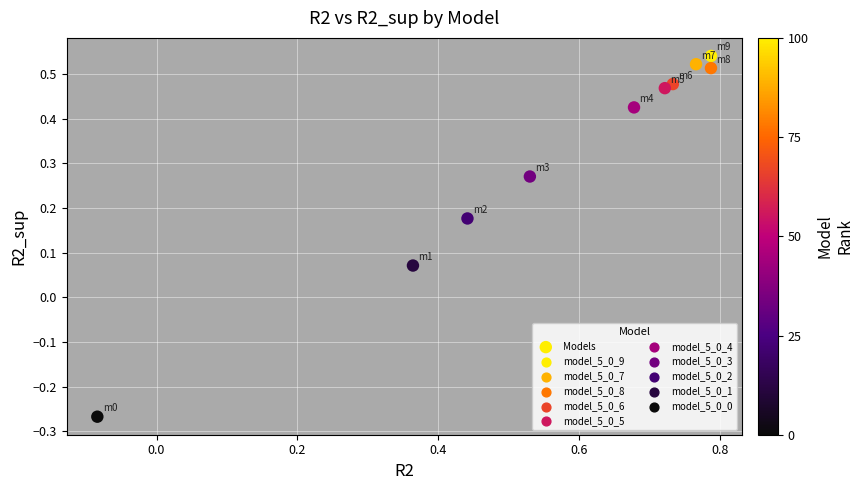

What is the range of Y values (max minus min)?

0.8